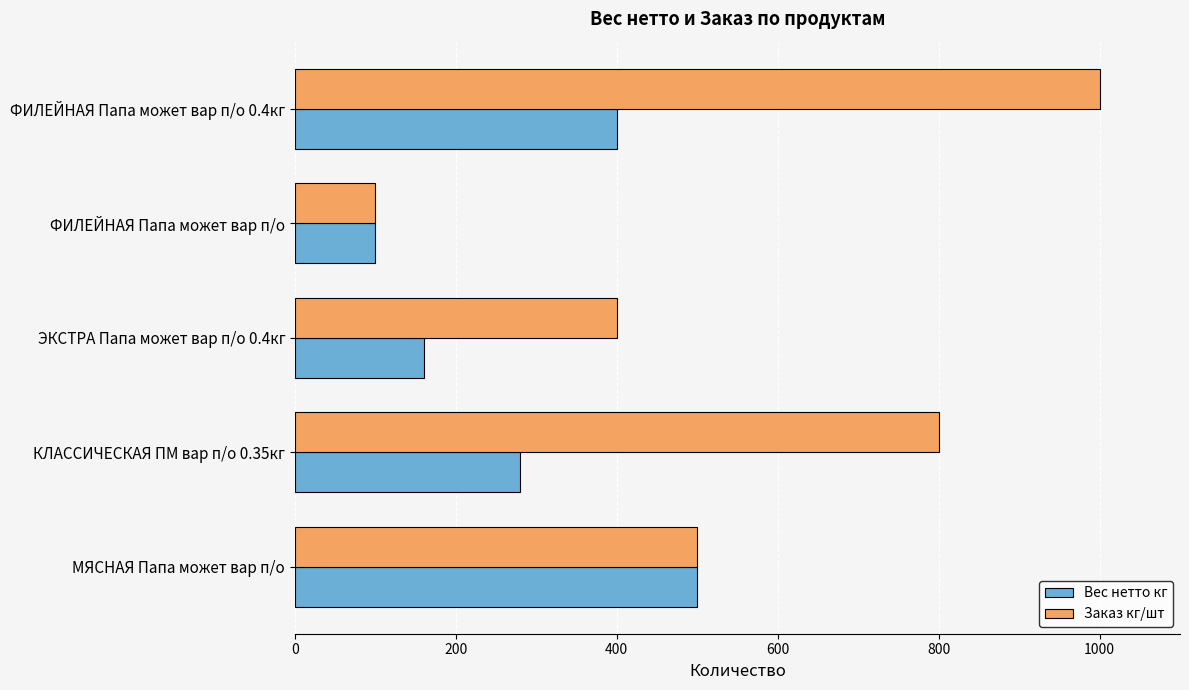

What is the spread (max minus min) of values at ФИЛЕЙНАЯ Папа может вар п/о 0.4кг?

600